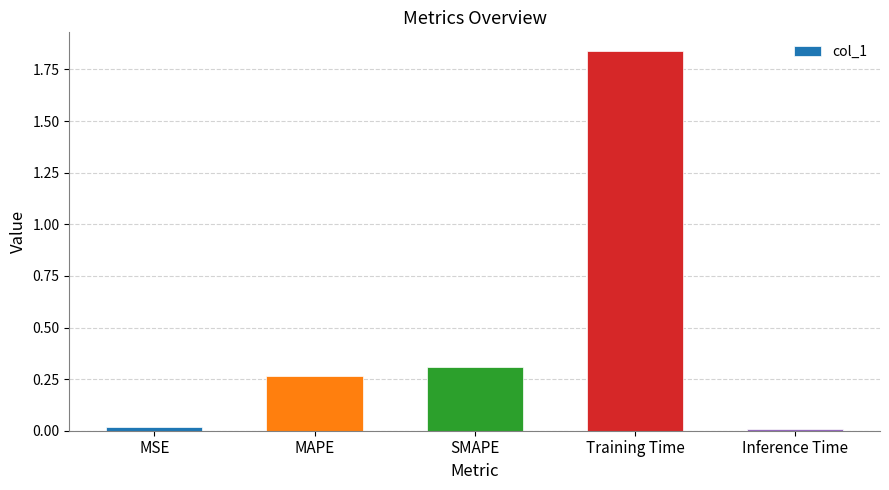

What is the average value?

0.5